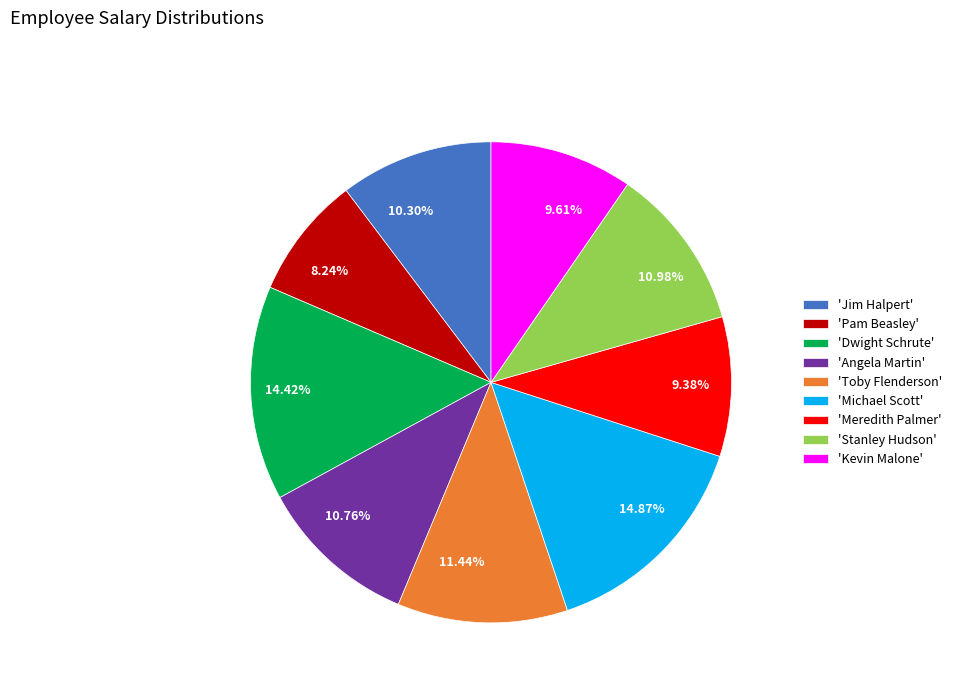

Do 8.24% and 10.76% together represent more than half of the pie?

No